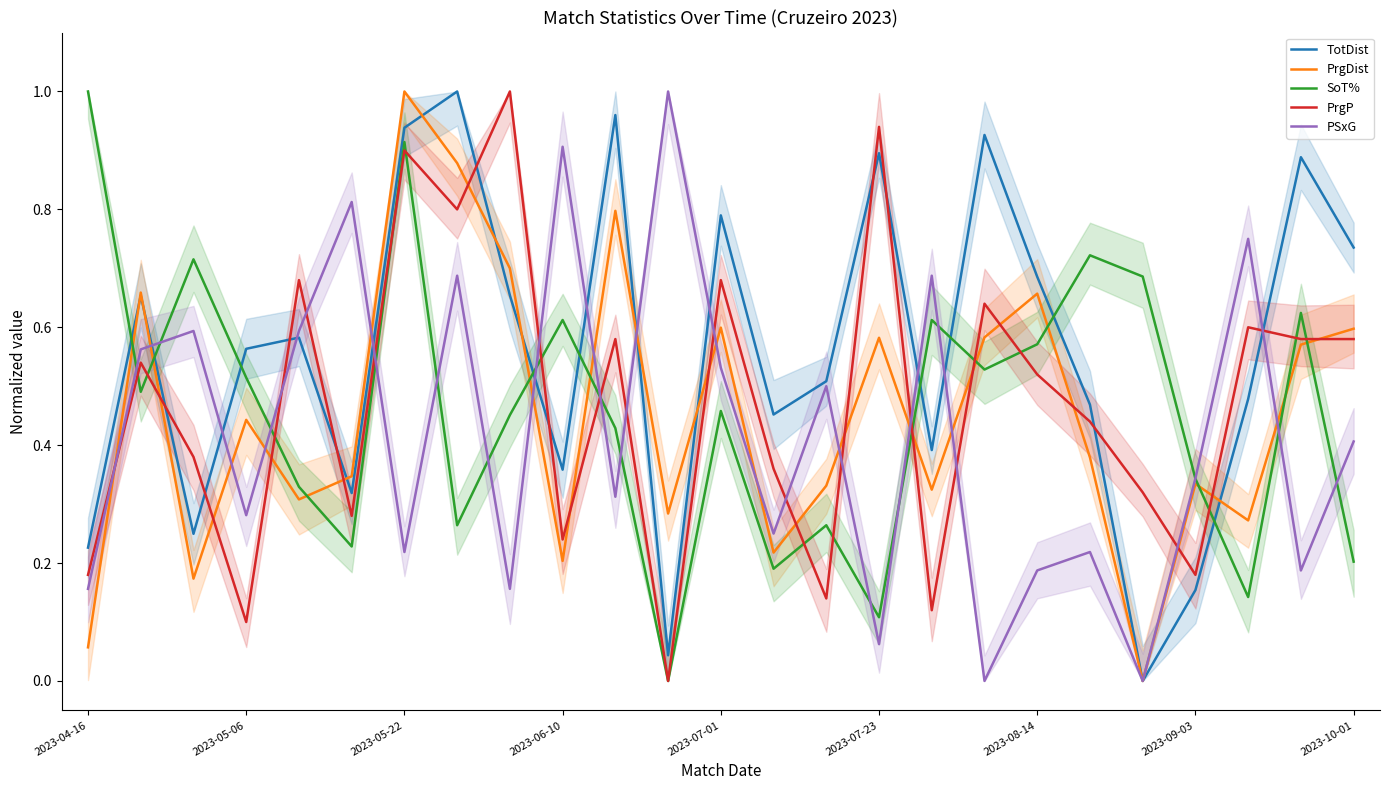

How many lines are shown in the chart?

5